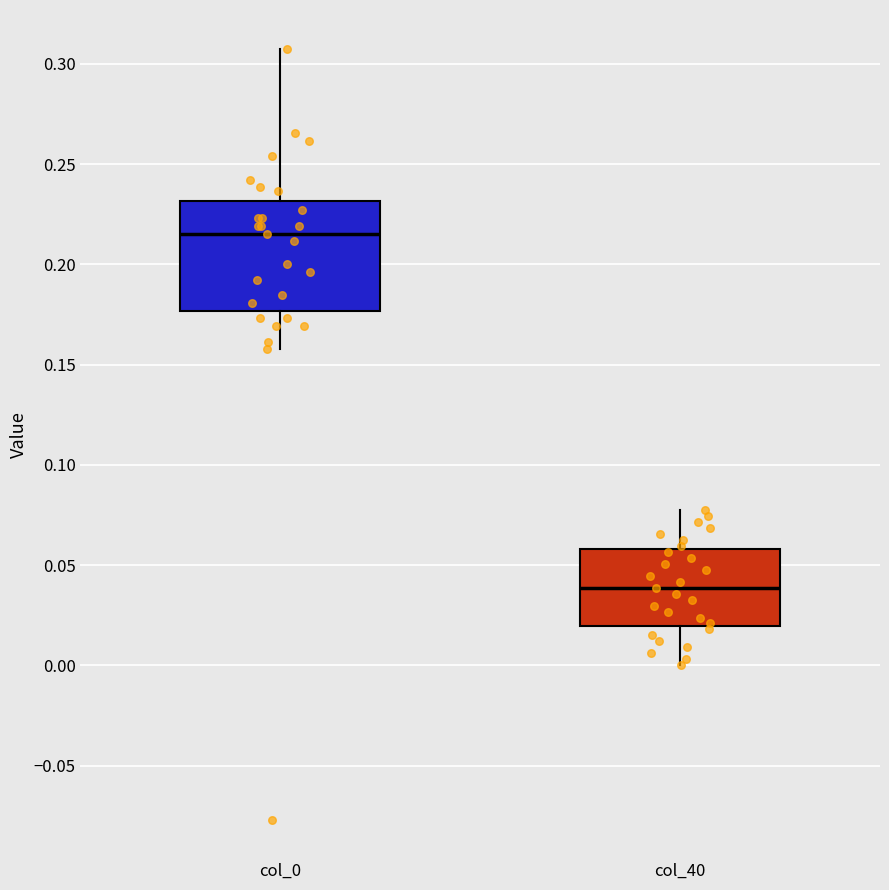

Where does the median line of the box for col_0 sit on the y-axis? The values are not printed on the chart, so give them approximately, as read against the axis.

0.215